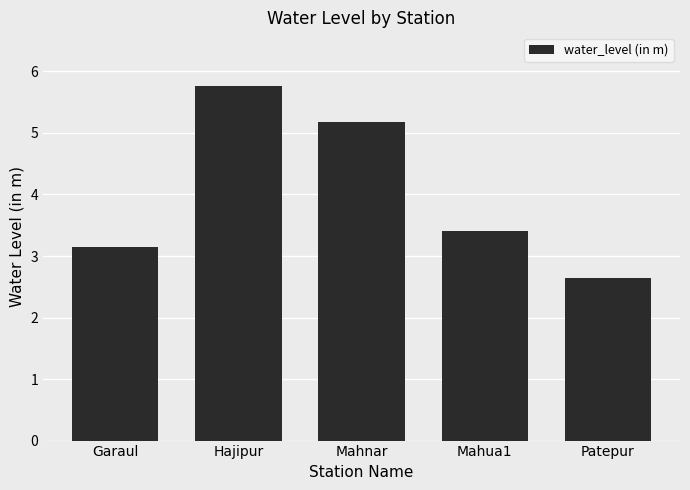

What is the sum of the values at Hajipur and Garaul?

8.9